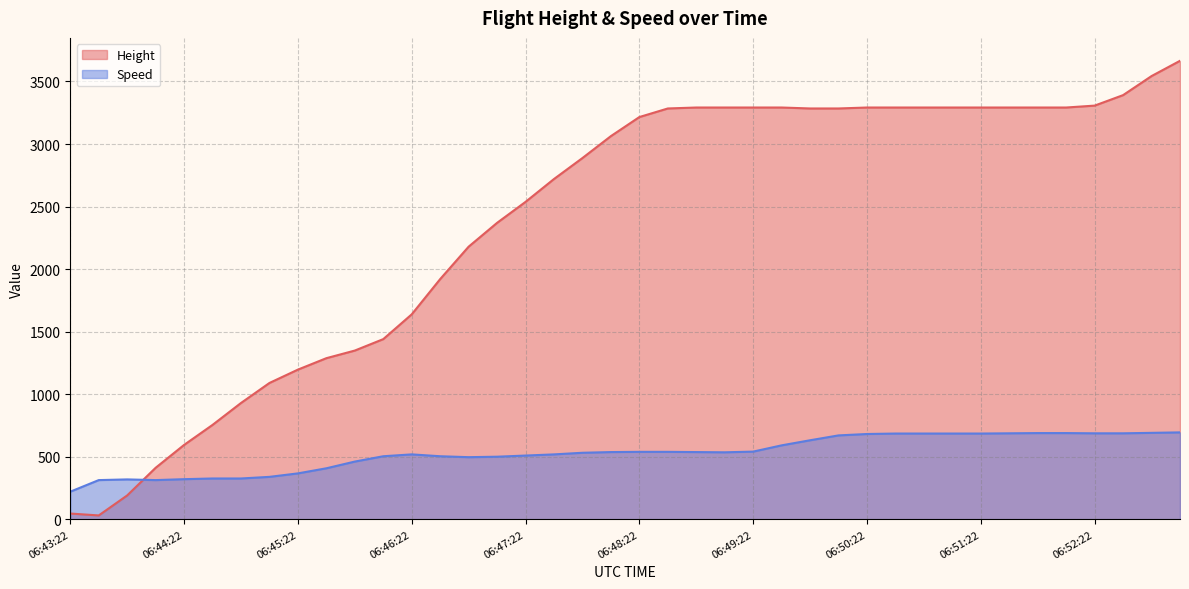

Count the number of data series in this chart.

2